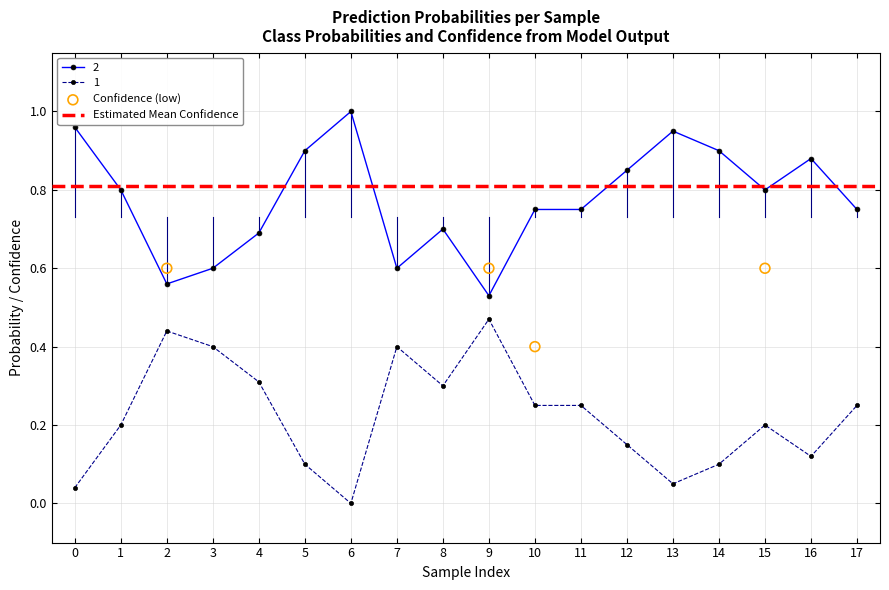

Which series has the largest Y range (max minus min)?

1